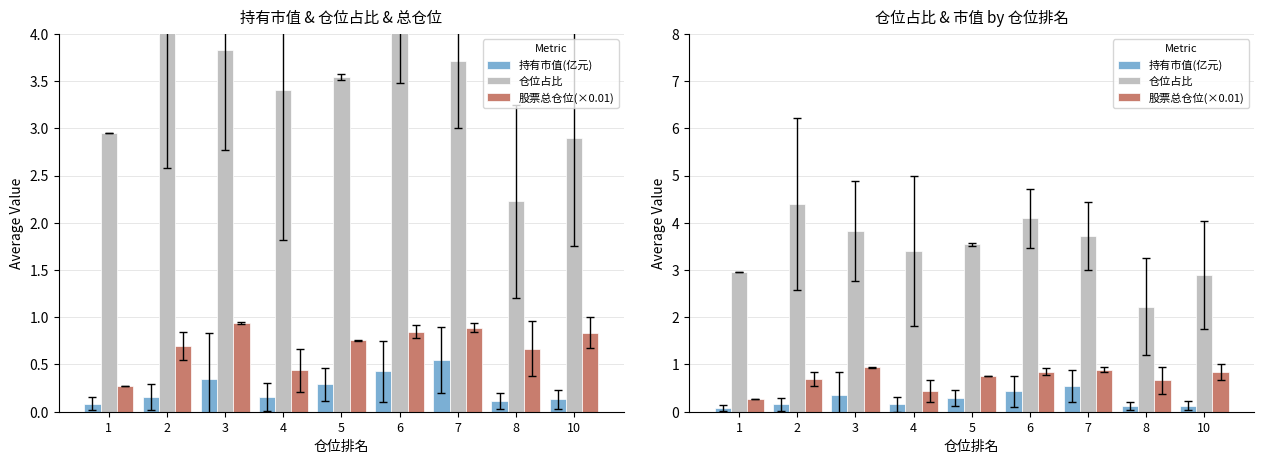

What is the total value across all series at 5?

4.6